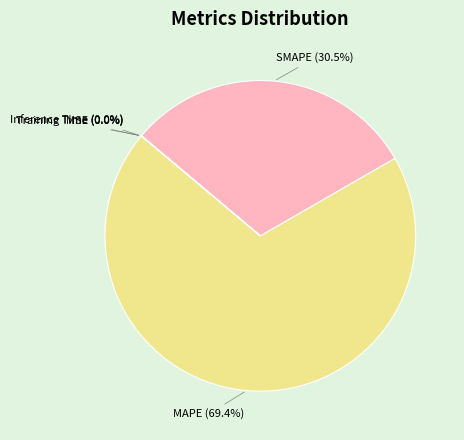

Which slice represents more than half of the pie?

MAPE